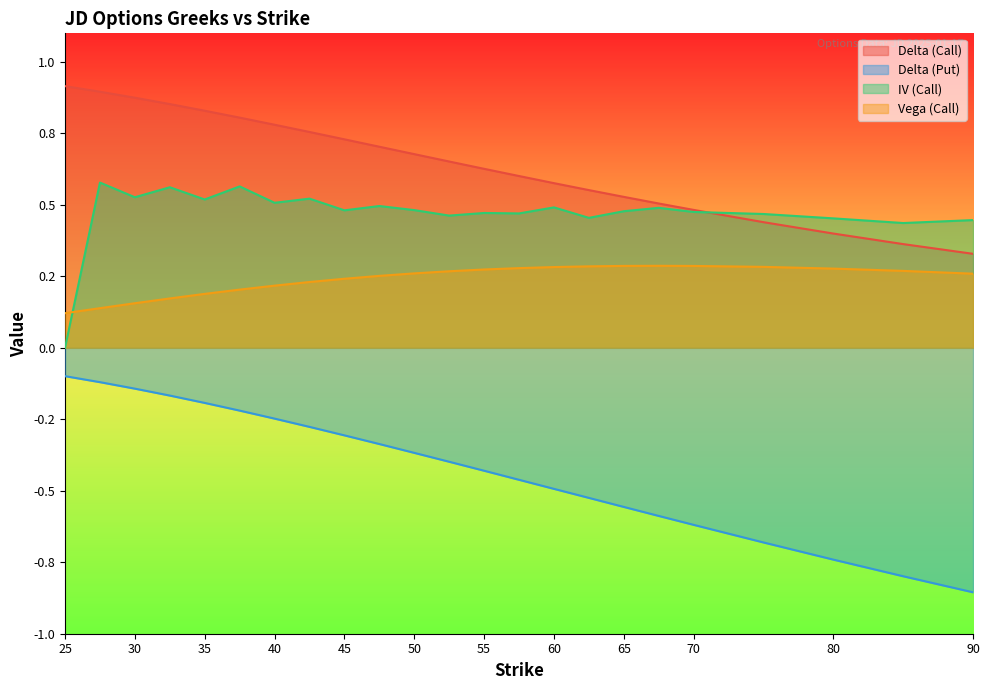

At which label does iv_C reach its minimum?

25